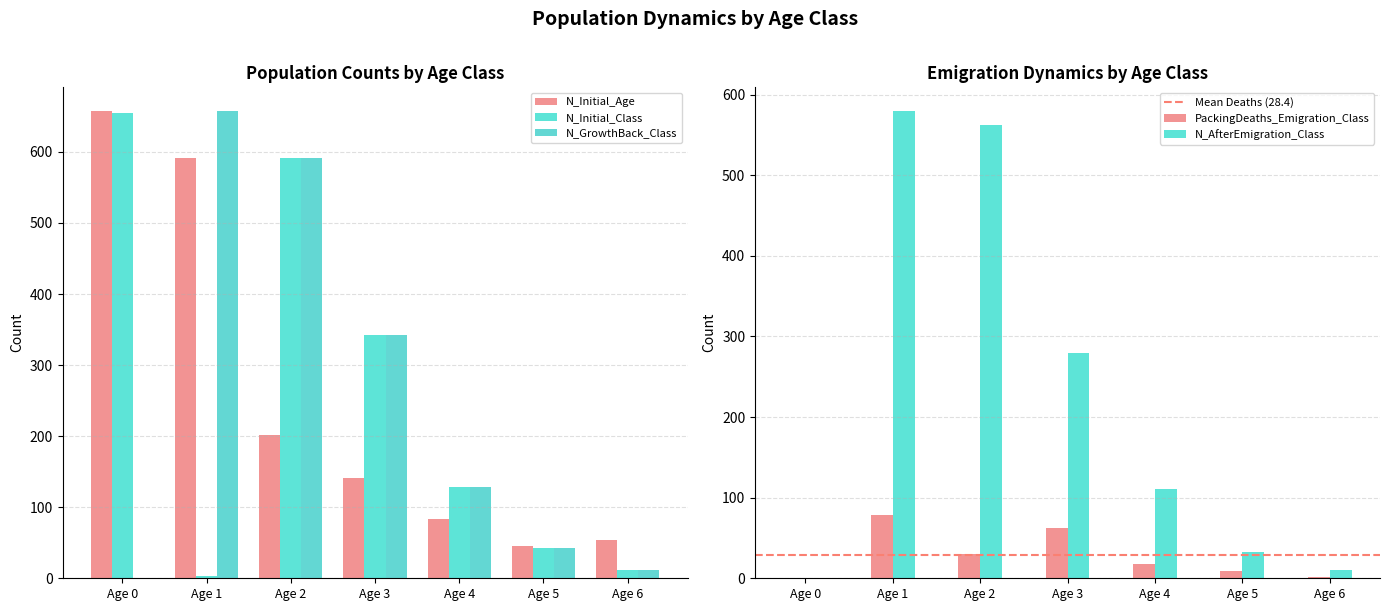

The value of N_GrowthBack_Class at Age 3 is 498. True or false?

False